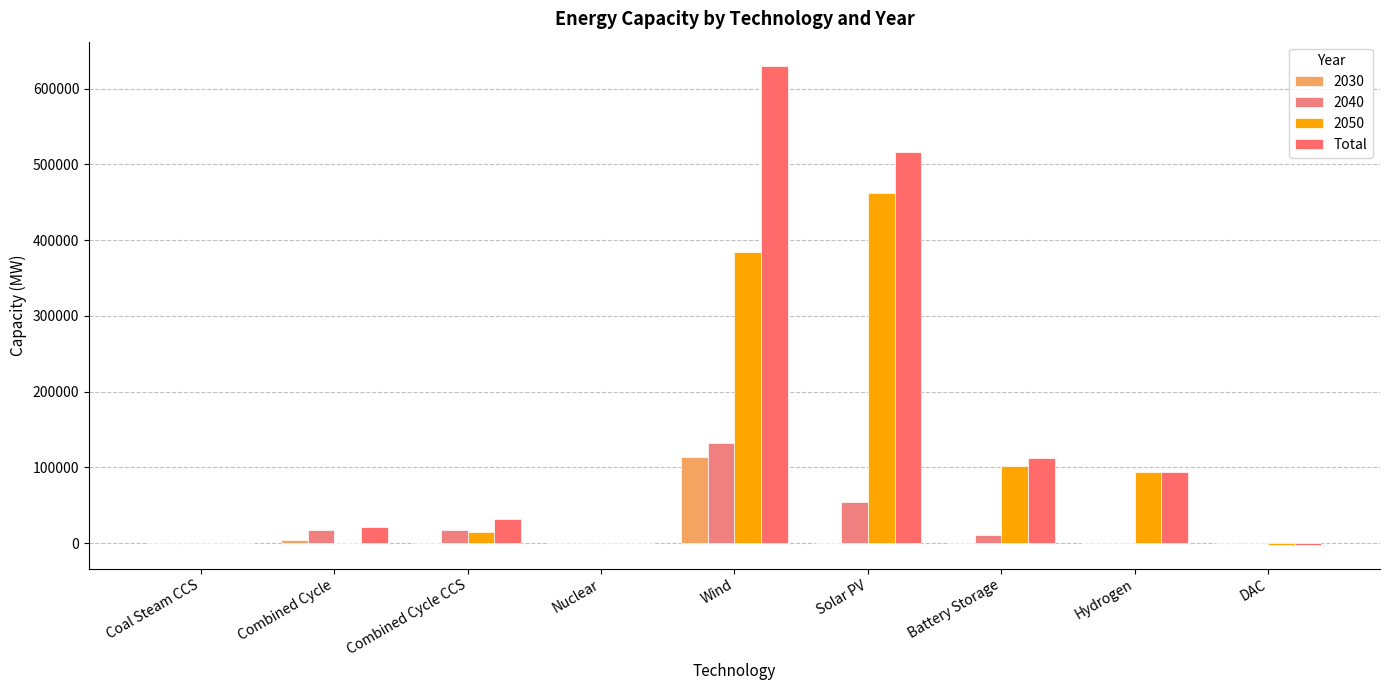

What is the label of the 5th bar from the right?

Wind